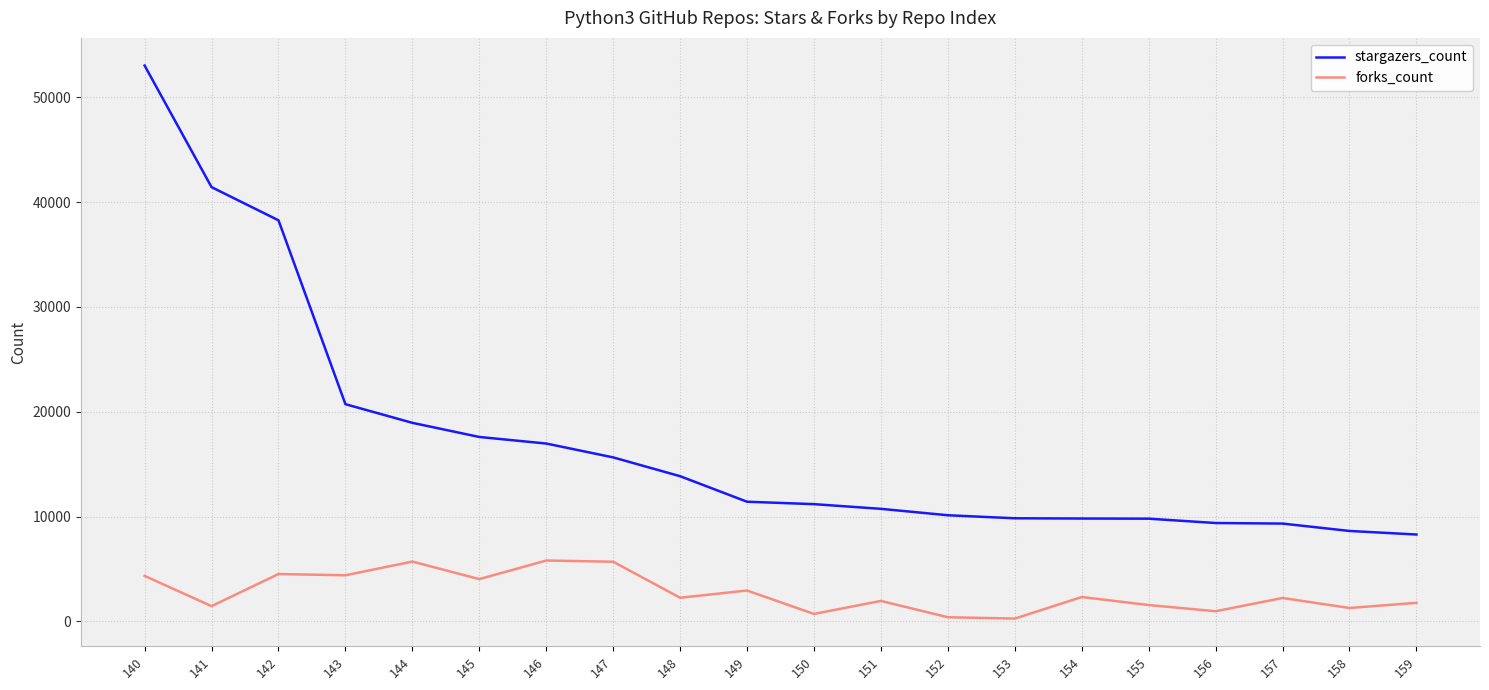

What is the spread (max minus min) of values at 145?

13558